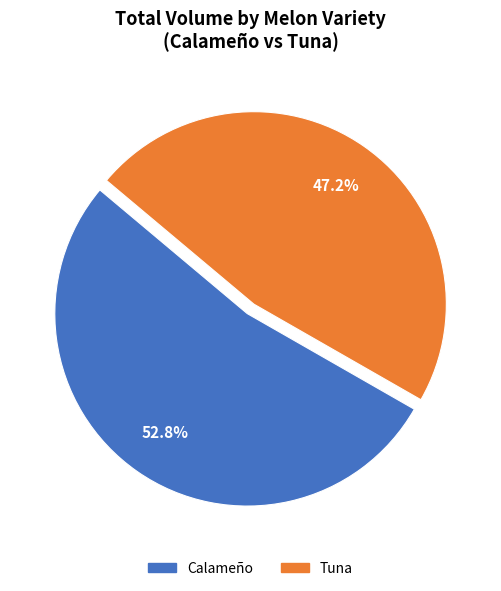

How many segments does this pie chart have?

2